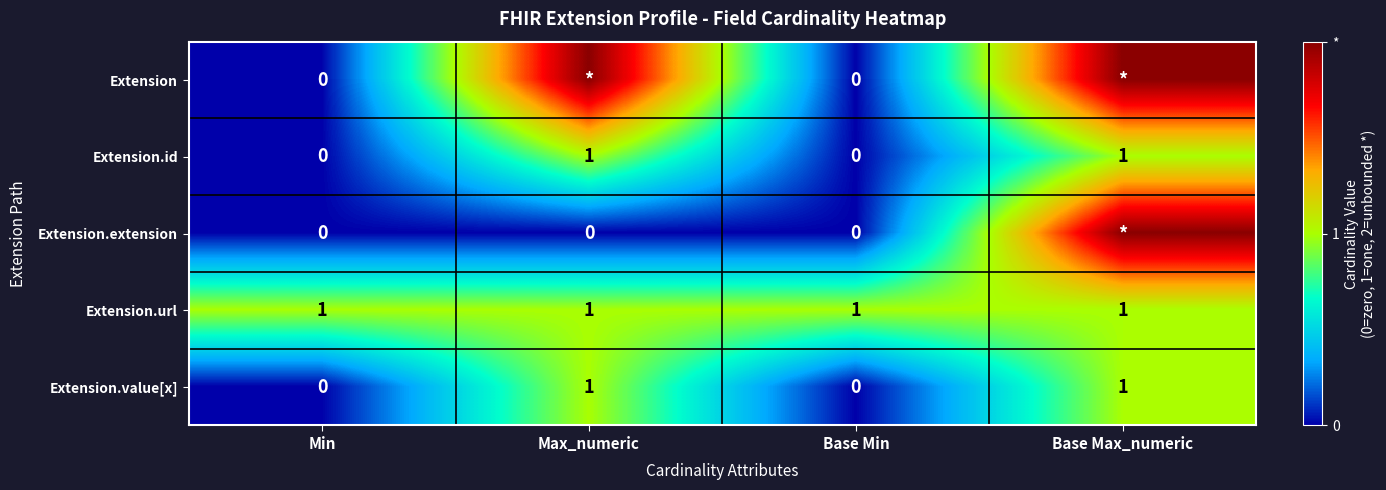

At which category is the sum across all series the highest?

Base Max_numeric